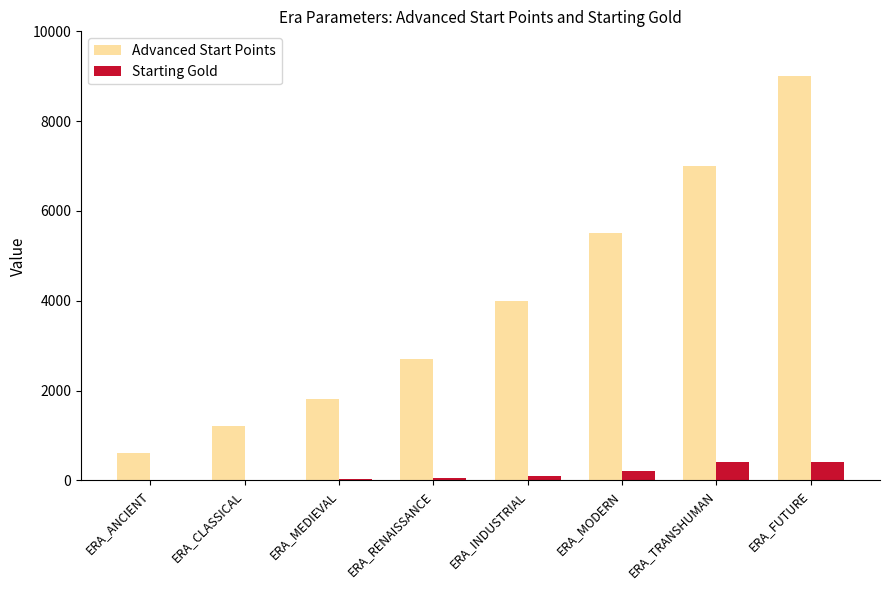

Are the bars grouped side by side (vs. stacked)?

Yes